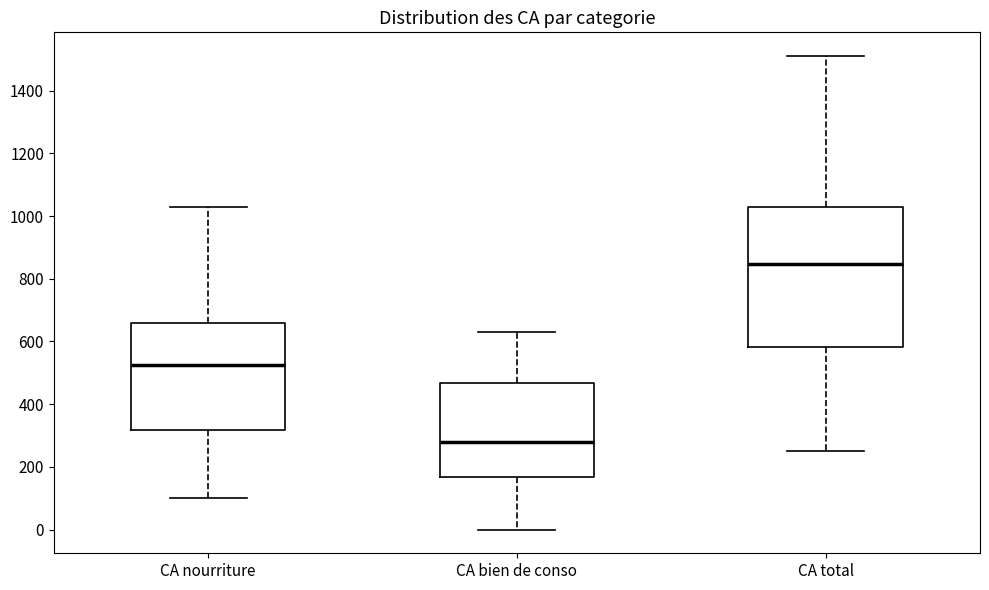

Reading left to right, transcribe this box plot: for each box, give where its median line is, the range the box spans, and where its two whiskers end, as read against the y-axis. The values are not printed on the chart, so give them approximately, as read against the axis.

CA nourriture: median 520, box 320 to 660, whiskers 100 to 1020
CA bien de conso: median 280, box 160 to 460, whiskers 0 to 640
CA total: median 840, box 580 to 1020, whiskers 260 to 1520